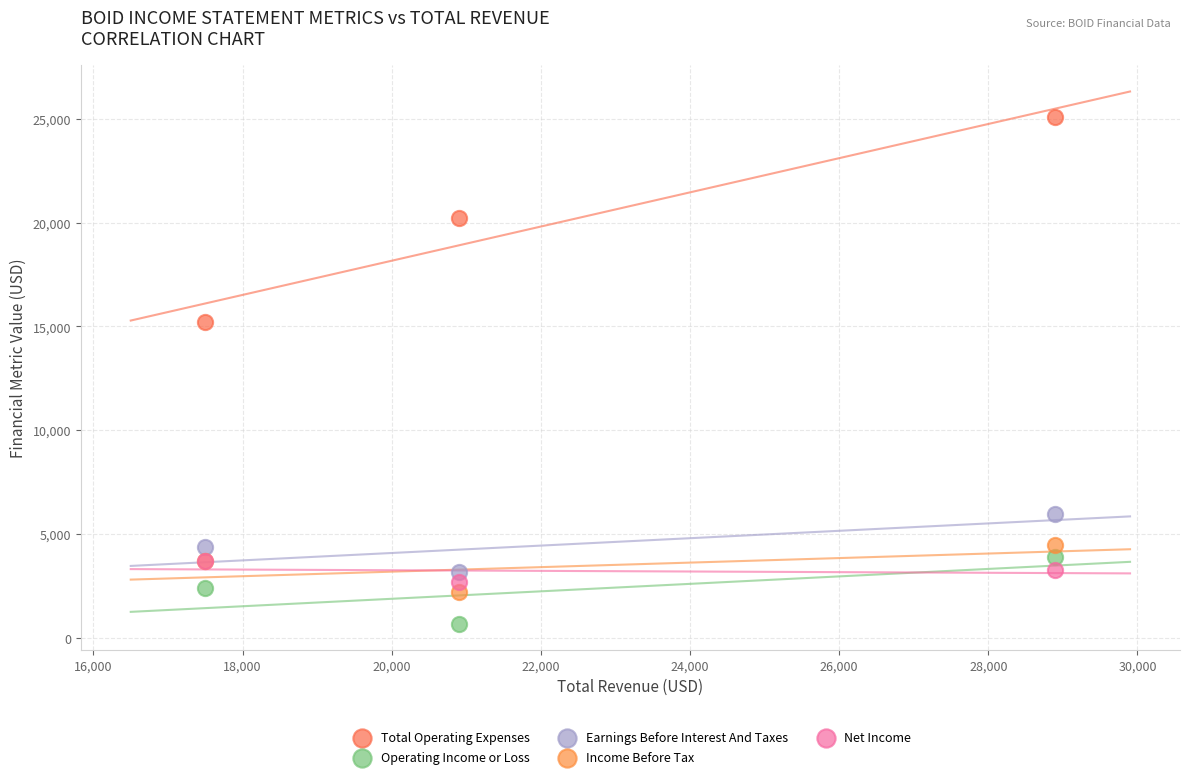

Across all series, what Y value is closest to 12900?

15200